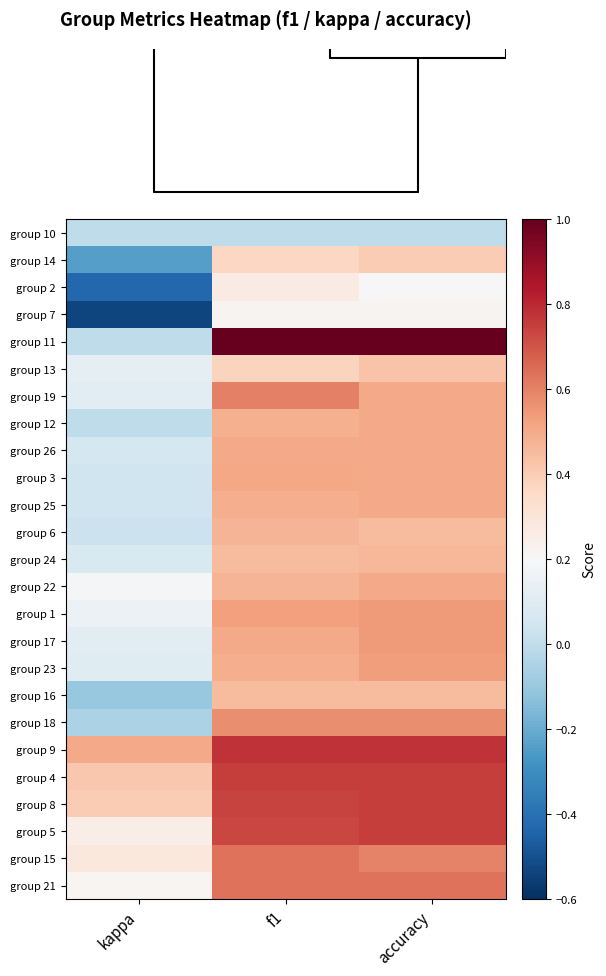

Rank the series by their maximum value, from highest to lowest.

group 11, group 9, group 4, group 8, group 5, group 21, group 15, group 19, group 18, group 1, group 17, group 23, group 3, group 12, group 26, group 25, group 22, group 6, group 24, group 16, group 13, group 14, group 2, group 7, group 10